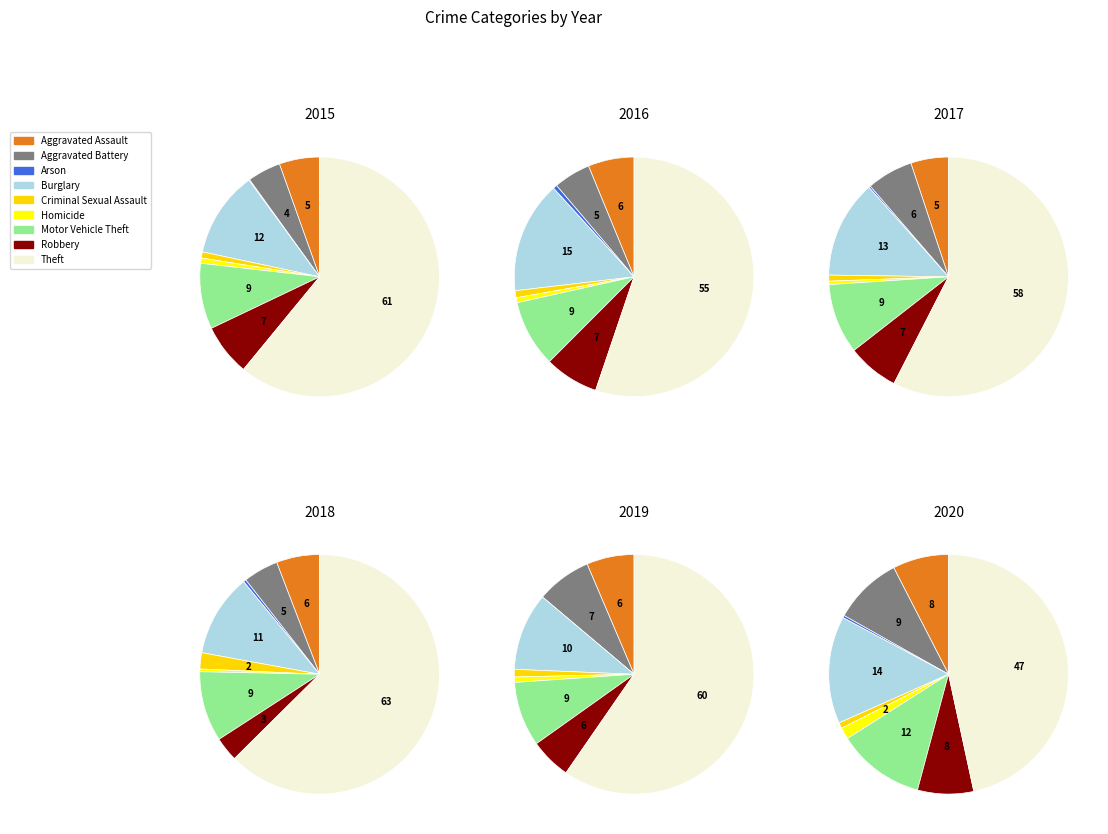

The Arson slice represents 1% of the pie. True or false?

True